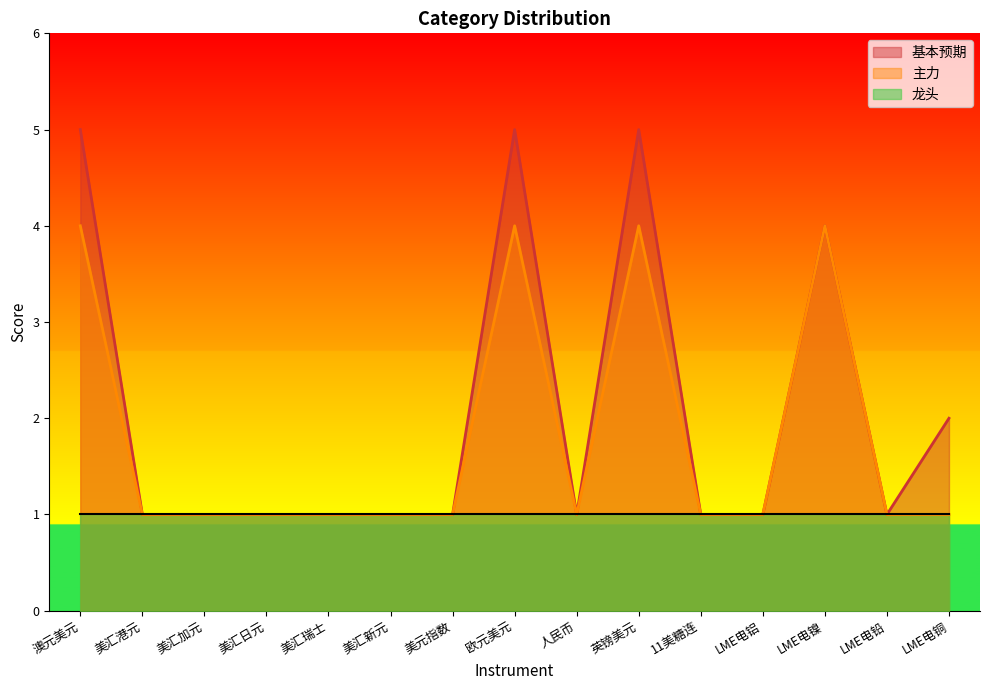

Which series has the largest range (max minus min)?

基本预期